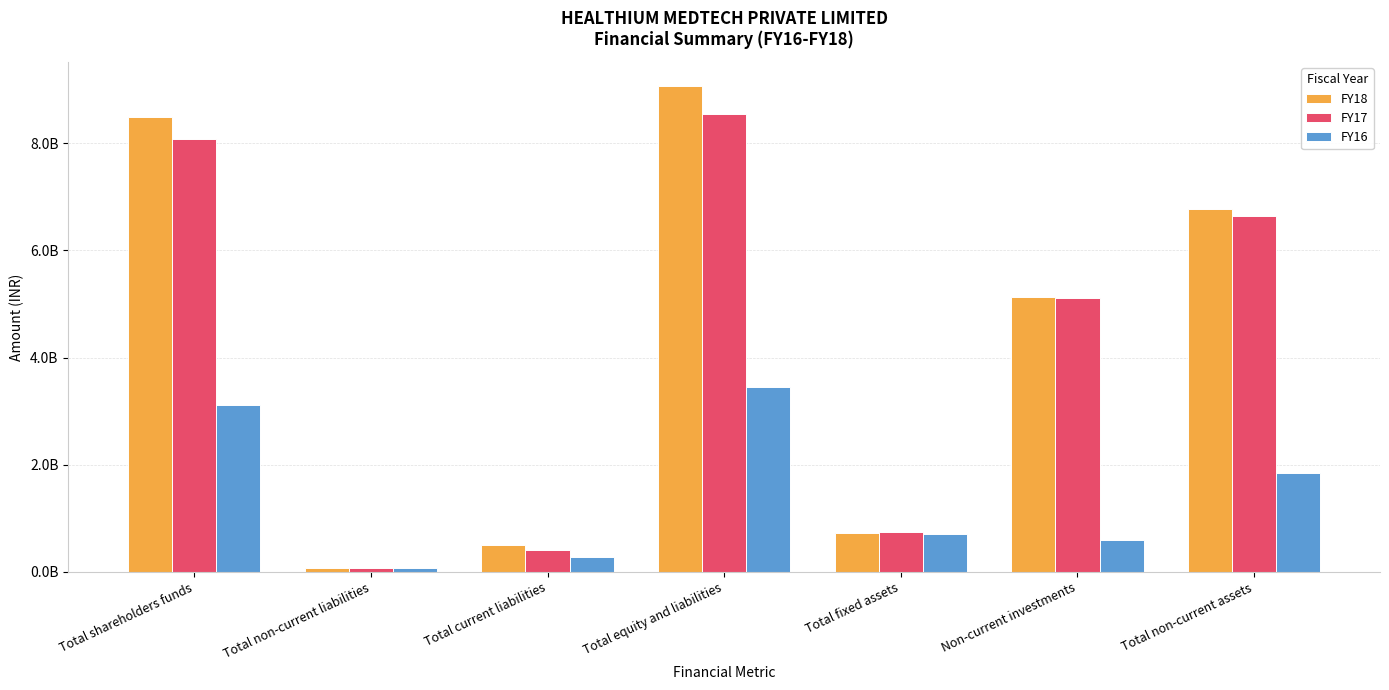

What is the approximate value of FY18 at Total non-current assets?

6779360000